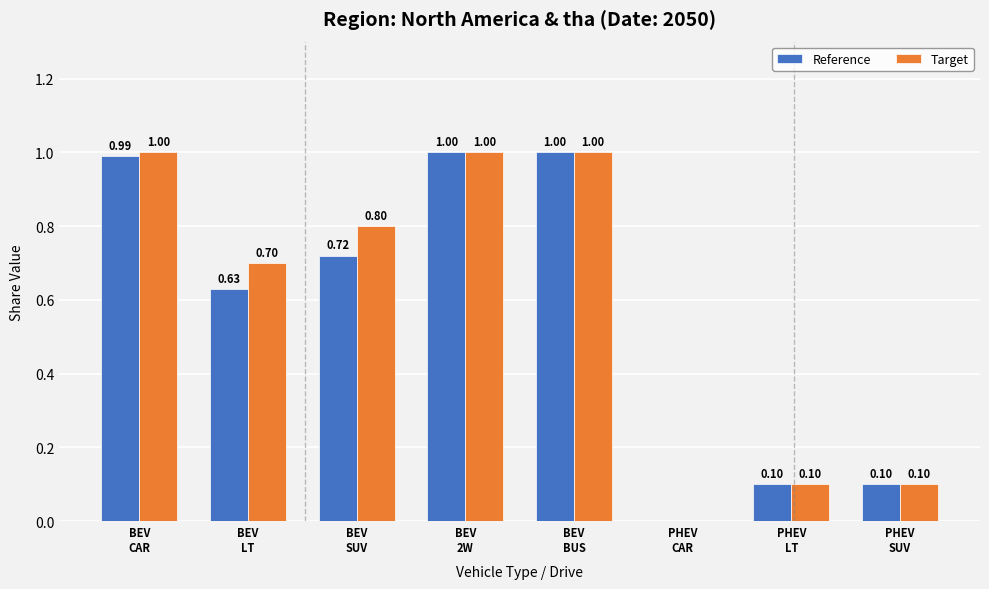

Which series has the largest total across all categories?

Target